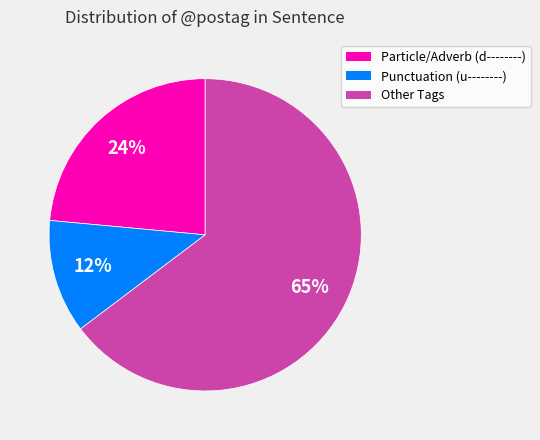

Does any single category account for the majority?

Yes